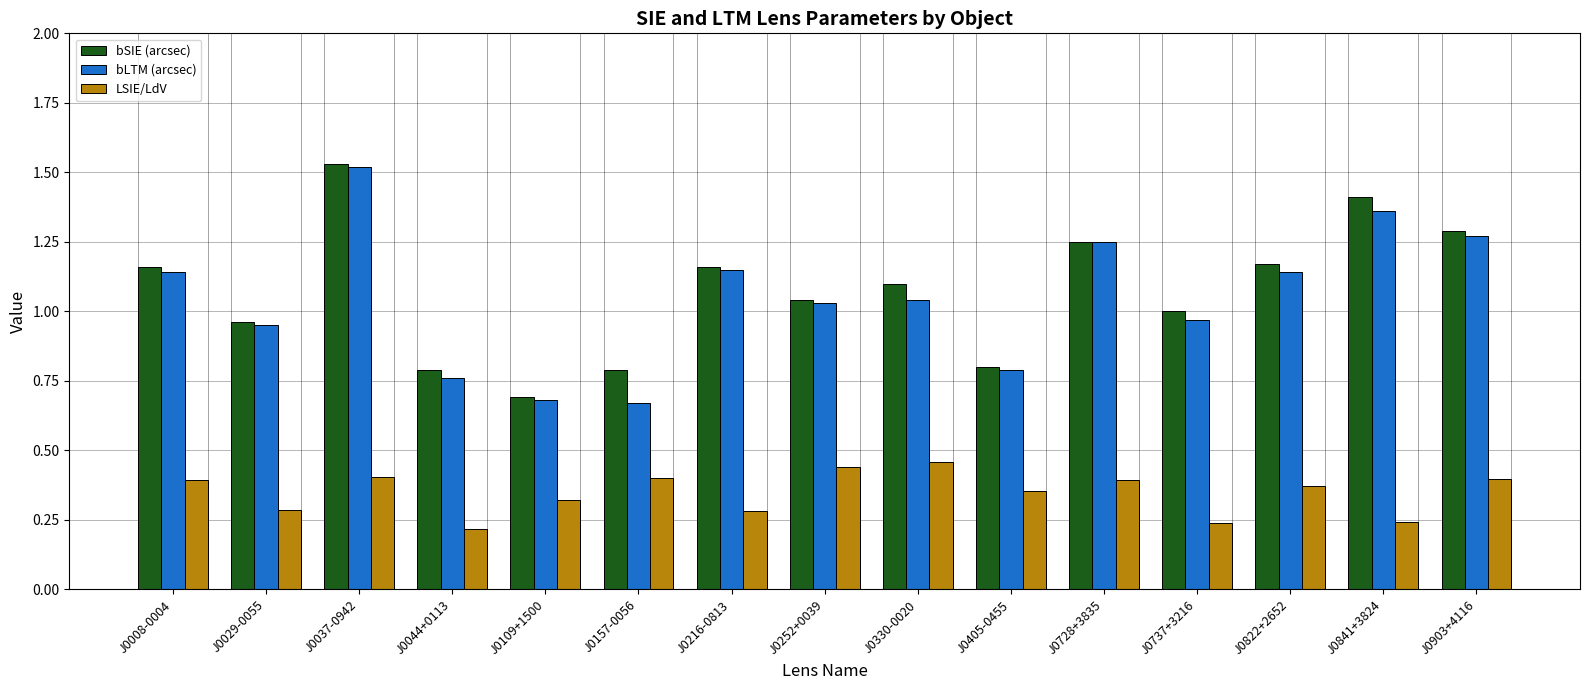

Between J0216-0813 and J0330-0020, which series saw the biggest shift?

LSIE/LdV